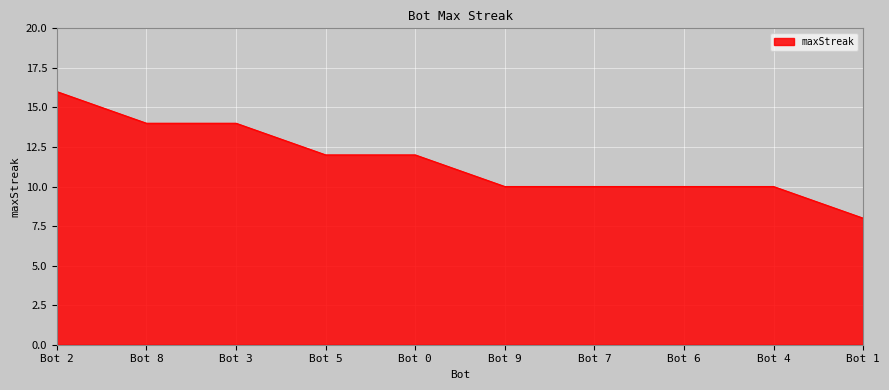

Reading left to right, transcribe all the data shown in this chart.

16	14	14	12	12	10	10	10	10	8